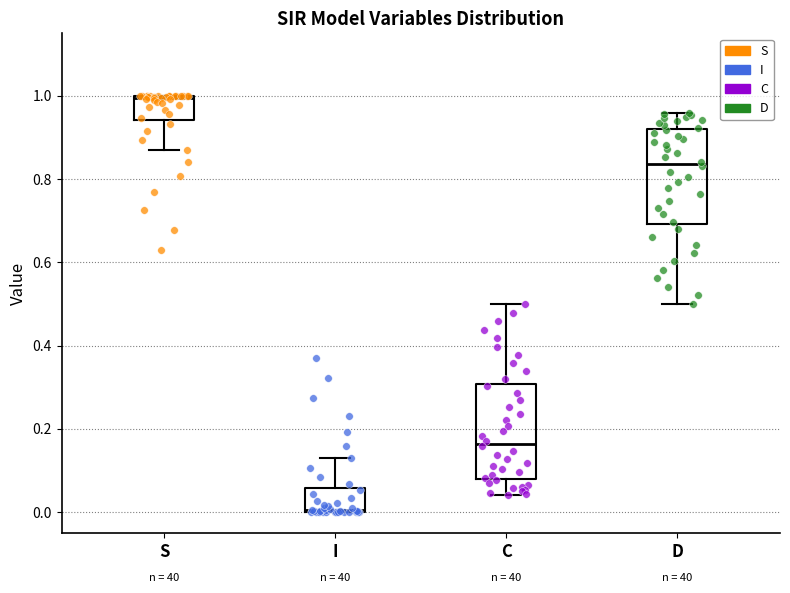

Reading left to right, read every box against the y-axis: the position of its median line, the range the box covers, and the ends of its whiskers. The values are not printed on the chart, so give them approximately, as read against the axis.

S: median 1.00, box 0.94 to 1.00, whiskers 0.88 to 1.00
I: median 0.00, box 0.00 to 0.06, whiskers 0.00 to 0.12
C: median 0.16, box 0.08 to 0.30, whiskers 0.04 to 0.50
D: median 0.84, box 0.70 to 0.92, whiskers 0.50 to 0.96